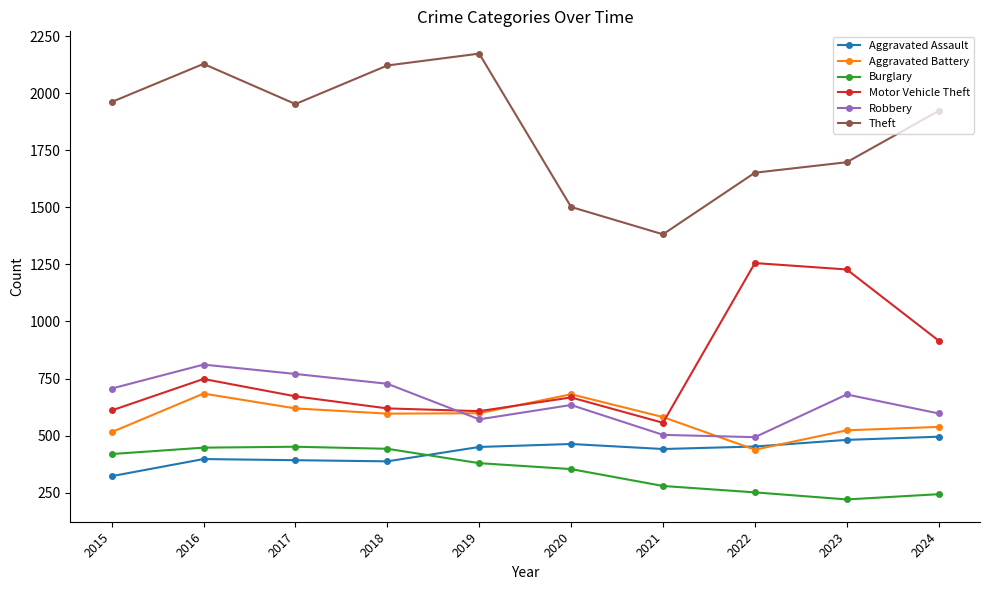

What is the difference between the Motor Vehicle Theft values at 2016 and 2022?

508